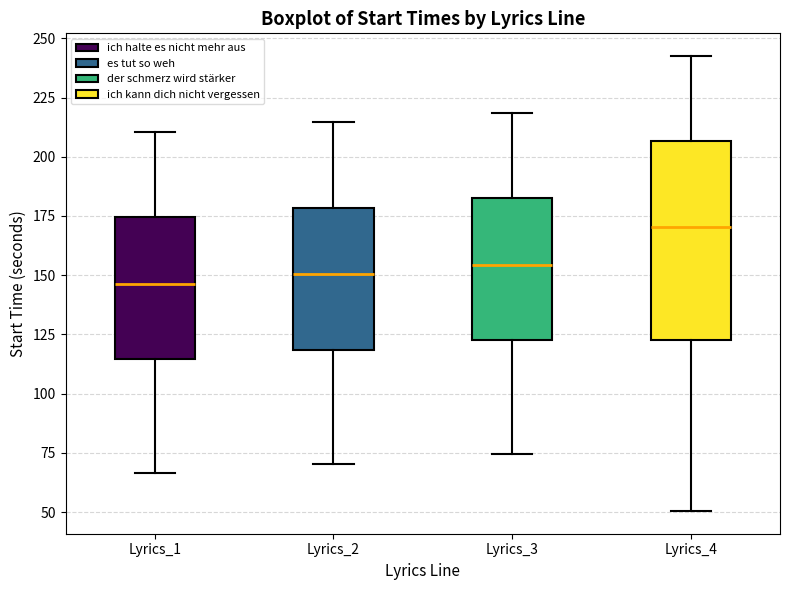

Reading left to right, read every box against the y-axis: the position of its median line, the range the box covers, and the ends of its whiskers. The values are not printed on the chart, so give them approximately, as read against the axis.

Lyrics_1: median 145, box 115 to 175, whiskers 65 to 210
Lyrics_2: median 150, box 120 to 180, whiskers 70 to 215
Lyrics_3: median 155, box 120 to 180, whiskers 75 to 220
Lyrics_4: median 170, box 120 to 205, whiskers 50 to 240